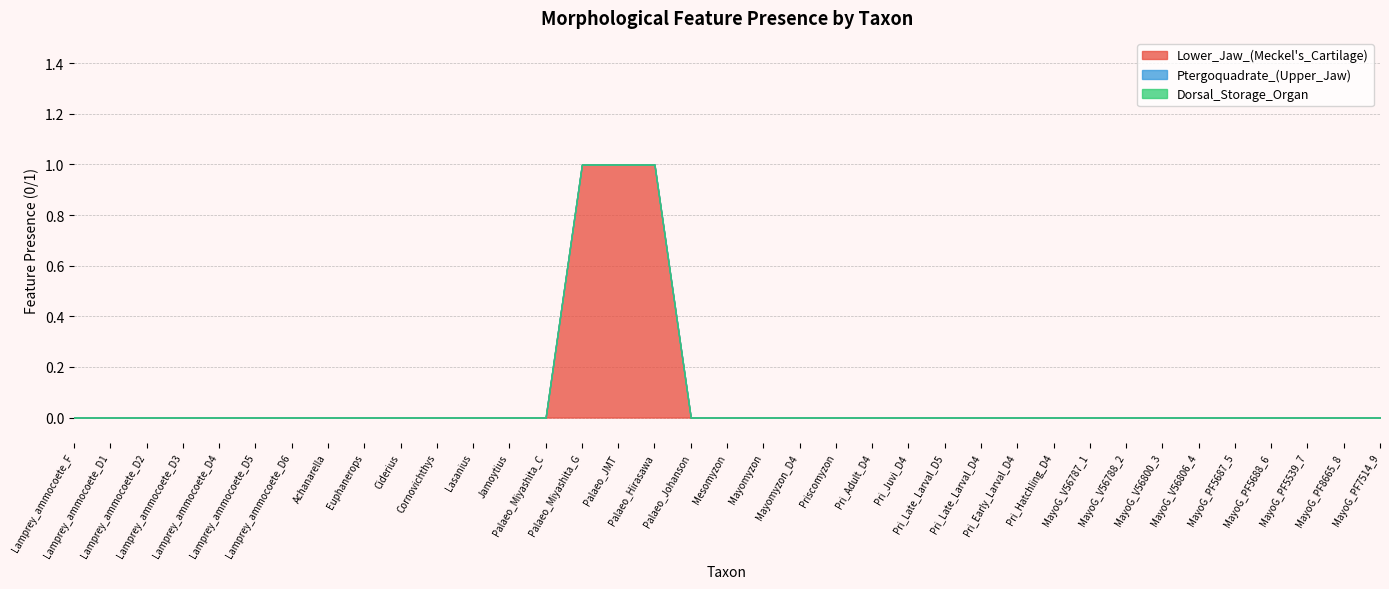

At which category does the chart reach its peak across all series?

Palaeo_Miyashita_G